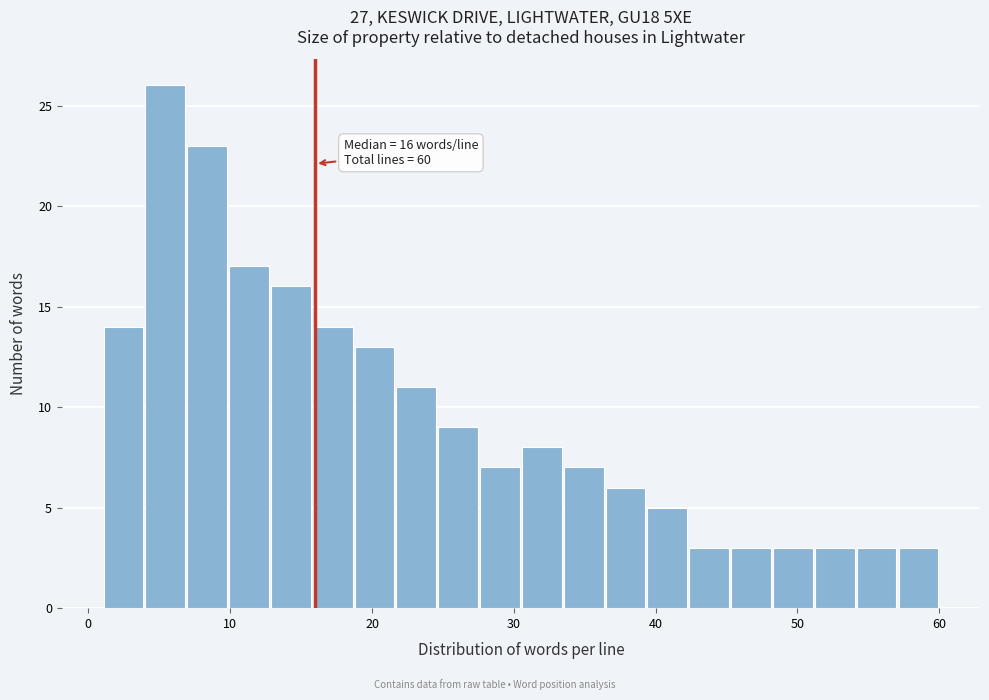

Read against the x-axis, roughly where is the centre of the tallest bar?

5